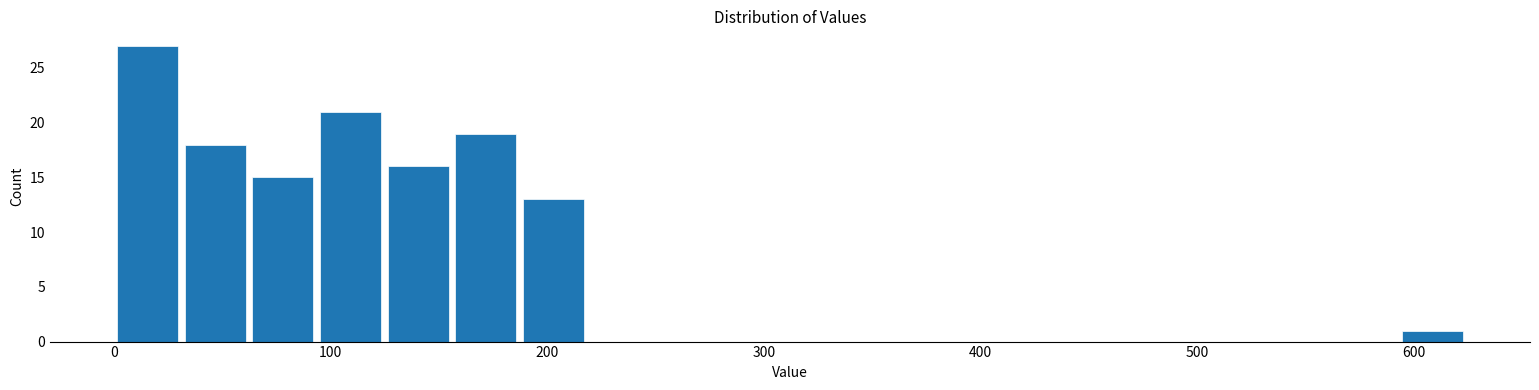

Around what value on the x-axis is the tallest bar? Give the approximate position of its centre, as read against the axis.

20